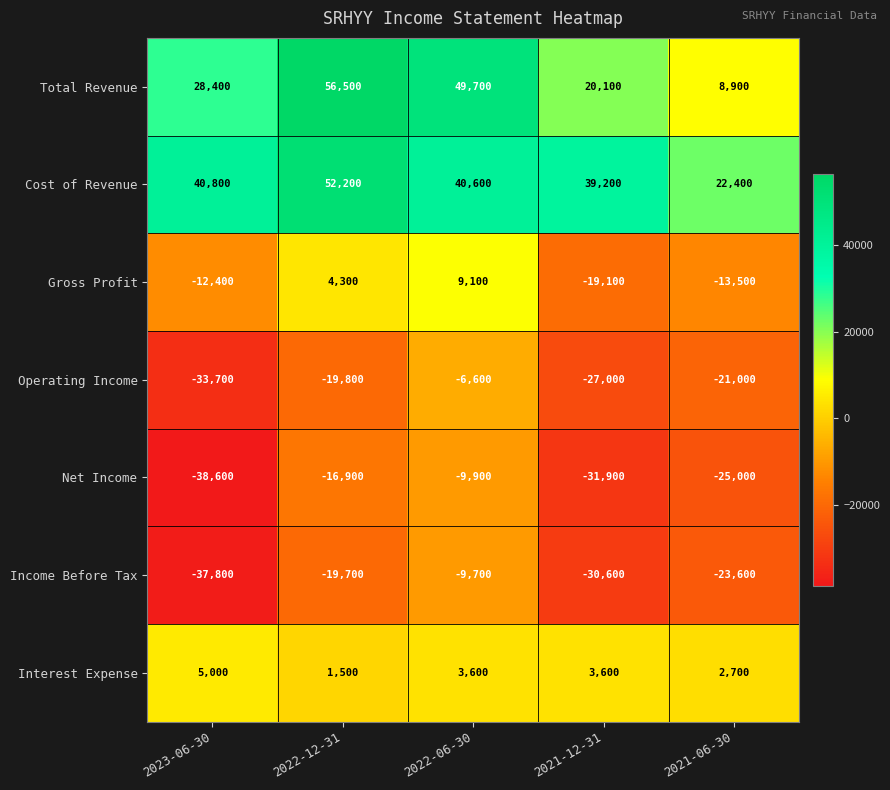

How many Net Income values are between -31900 and -16900?

3